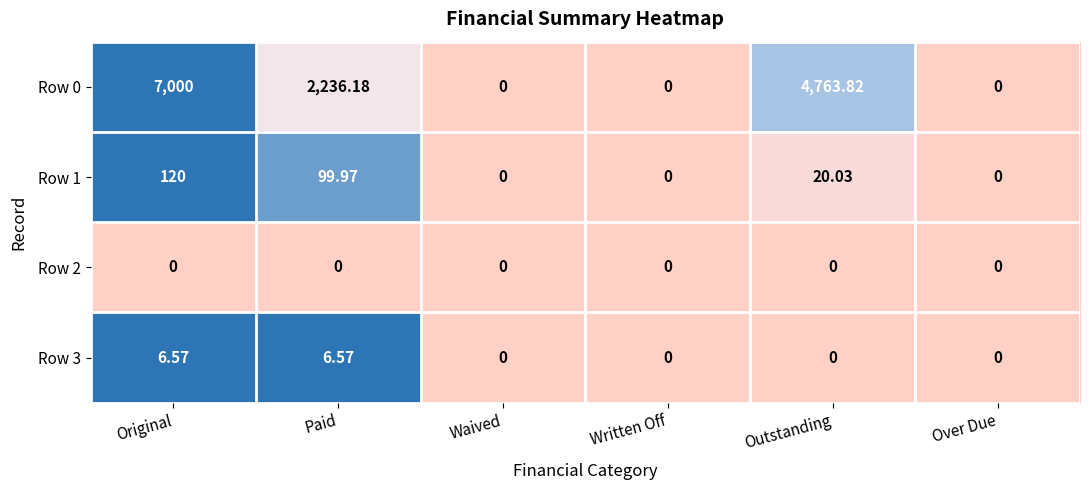

Where does the Row 1 series first go above 20?

Original